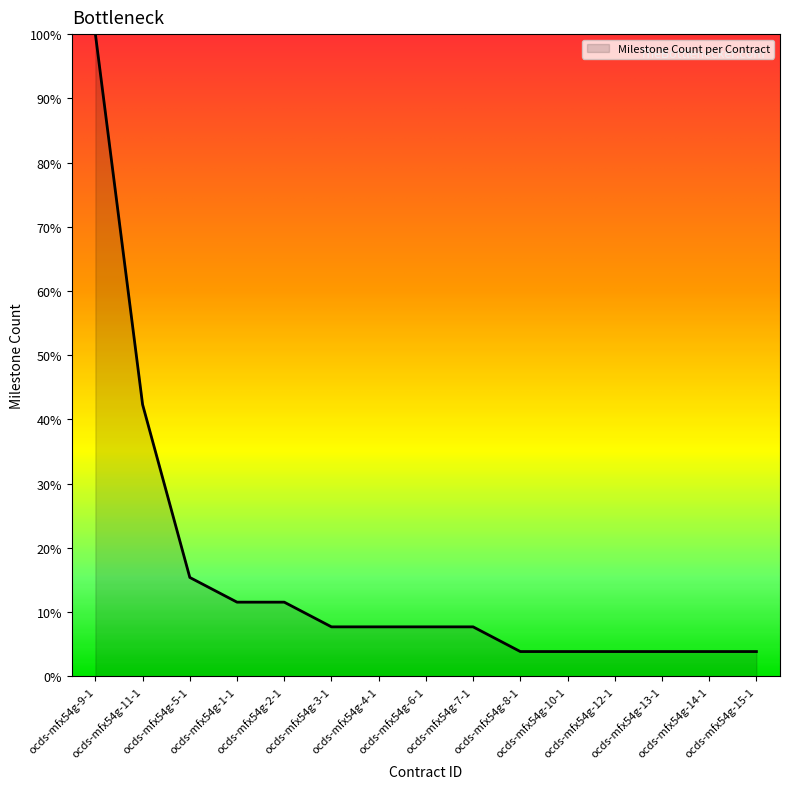

The chart shows a value of 15.4 at ocds-mfx54g-5-1. True or false?

True